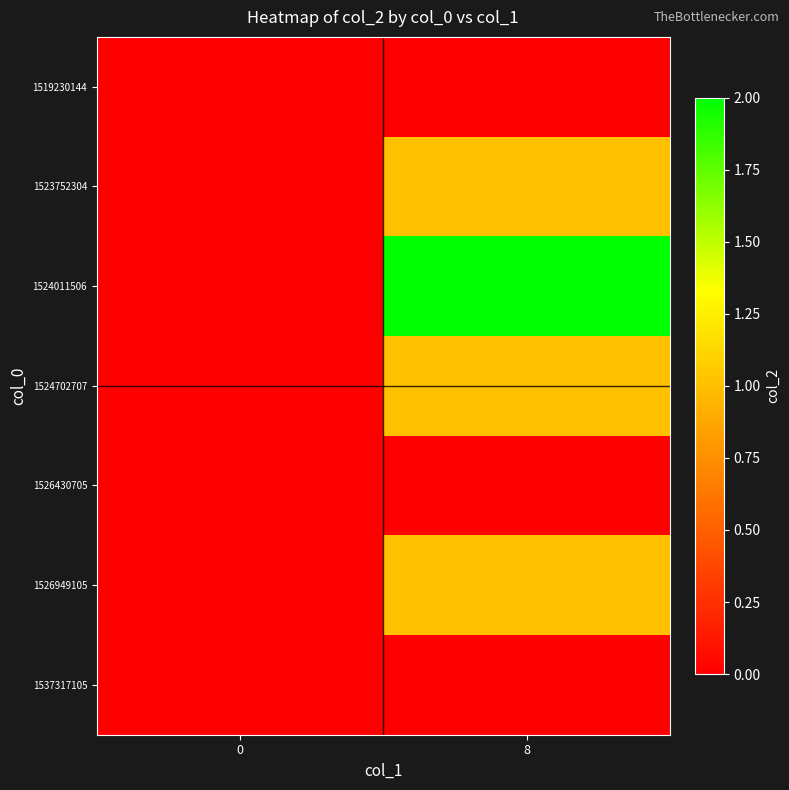

Reading left to right, transcribe all the data shown in this chart.

1519230144: 0=0	8=0
1523752304: 0=0	8=1
1524011506: 0=0	8=2
1524702707: 0=0	8=1
1526430705: 0=0	8=0
1526949105: 0=0	8=1
1537317105: 0=0	8=0